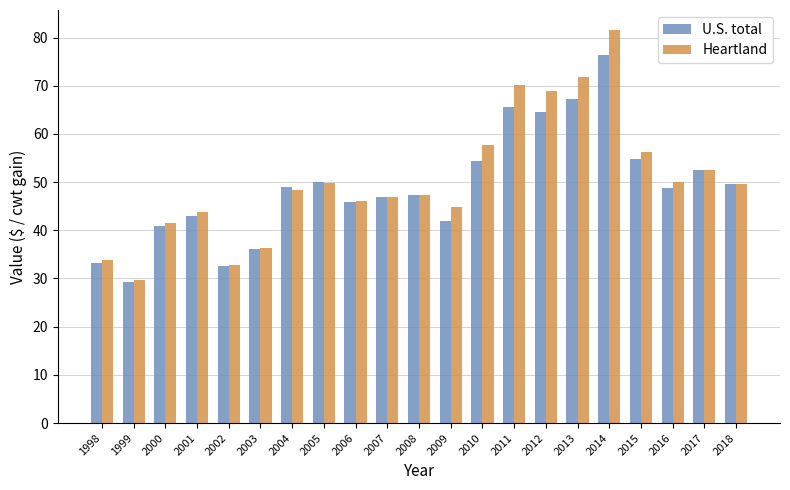

How many bars are there in total?

42